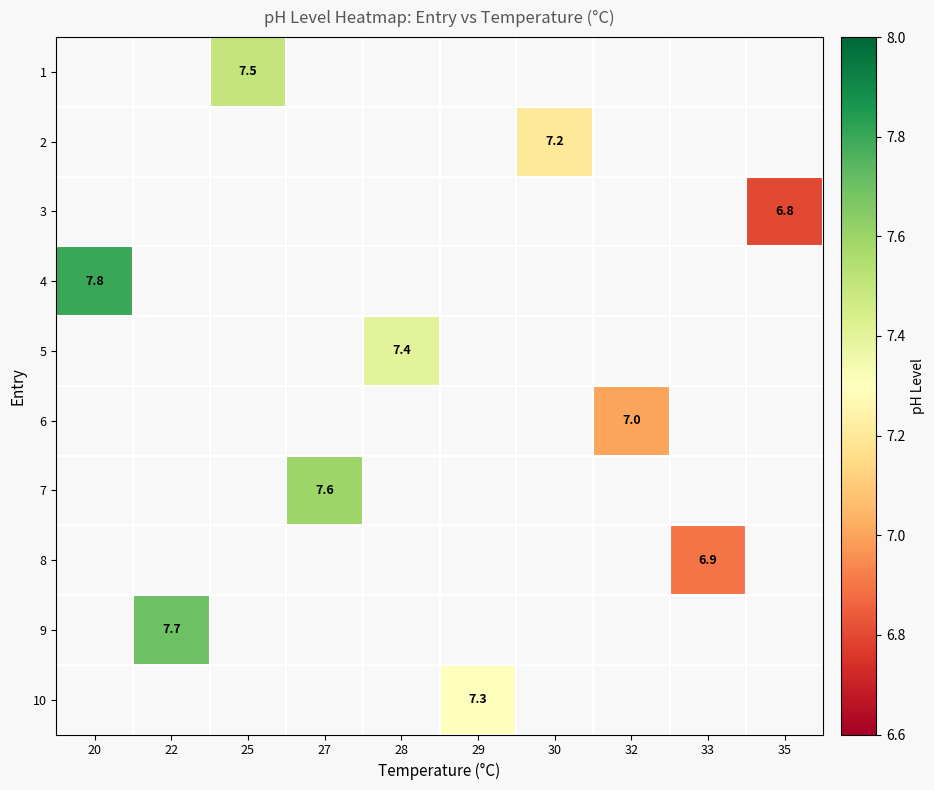

True or false: 9 has a value of 10.2 at 22.

False